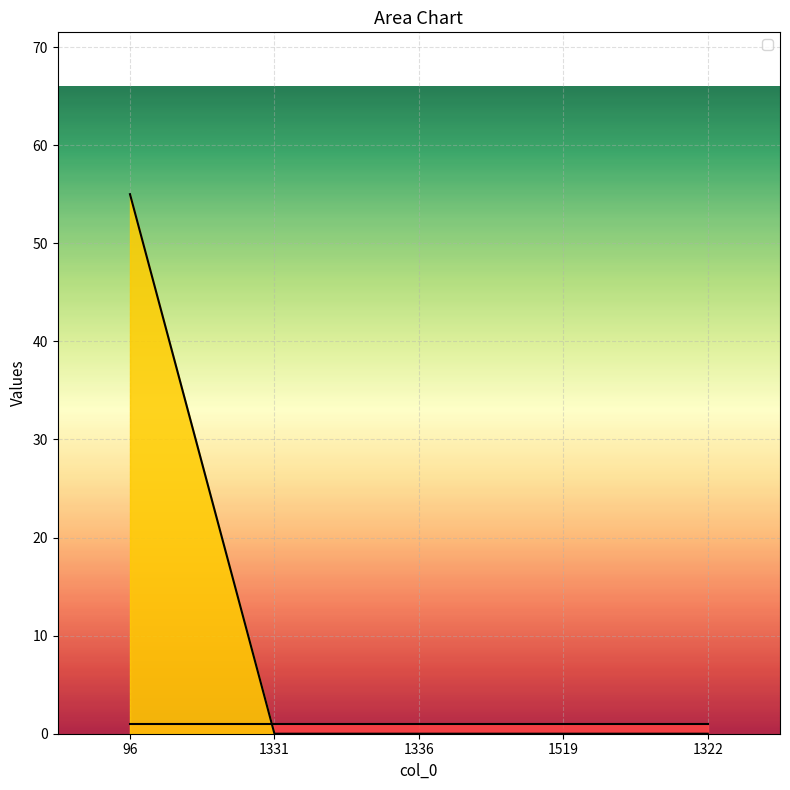

Rank the categories by value from highest to lowest.

96, 1331, 1336, 1519, 1322